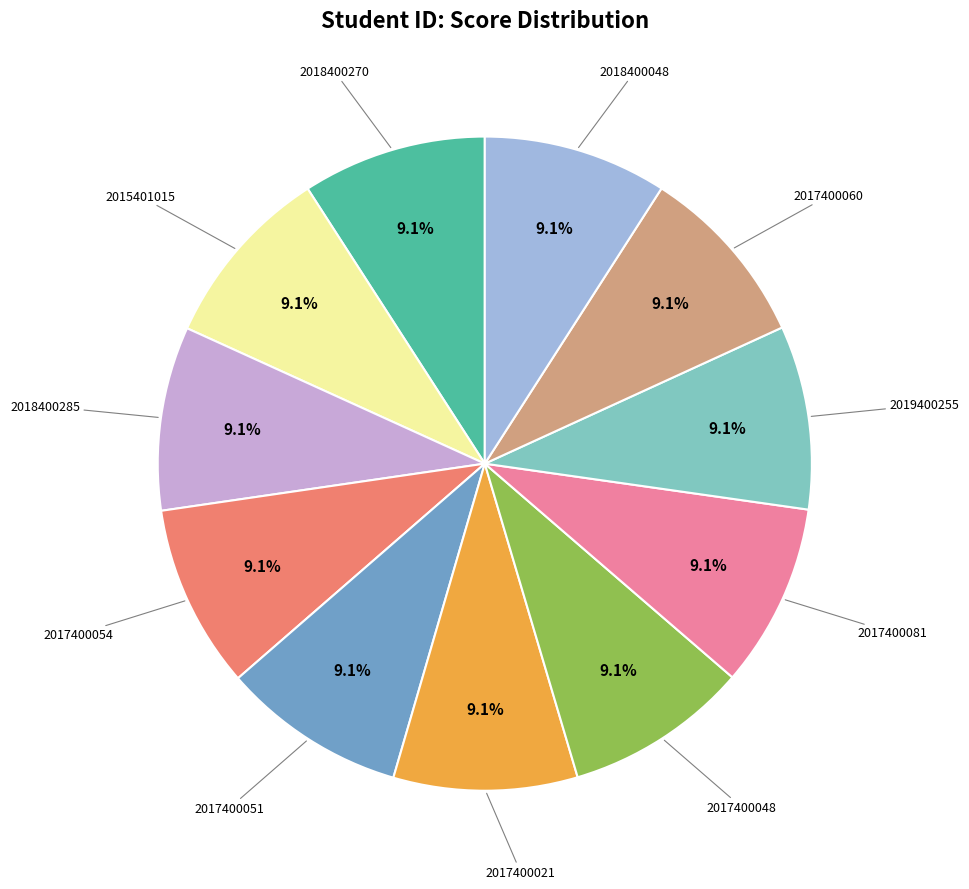

How many slices are in this pie chart?

11